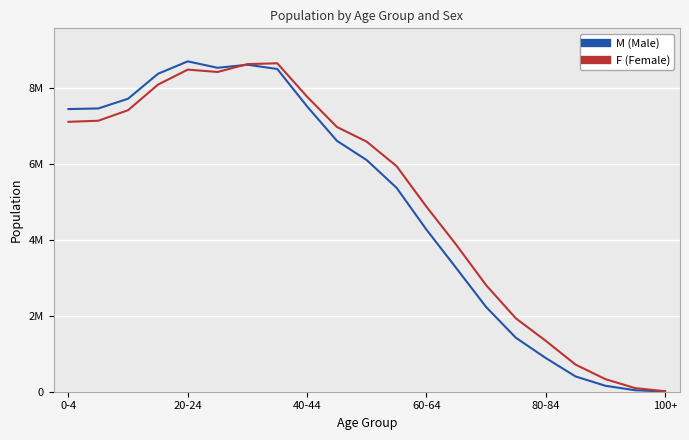

Which series has the largest range (max minus min)?

M (Male)